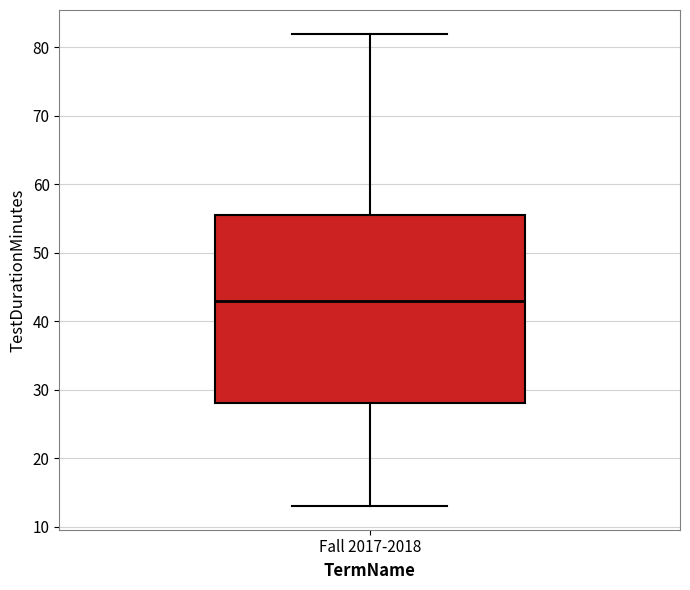

Transcribe this box plot: give where the median line is, the range the box spans, and where the two whiskers end, as read against the y-axis. The values are not printed on the chart, so give them approximately, as read against the axis.

median 43, box 28 to 56, whiskers 13 to 82